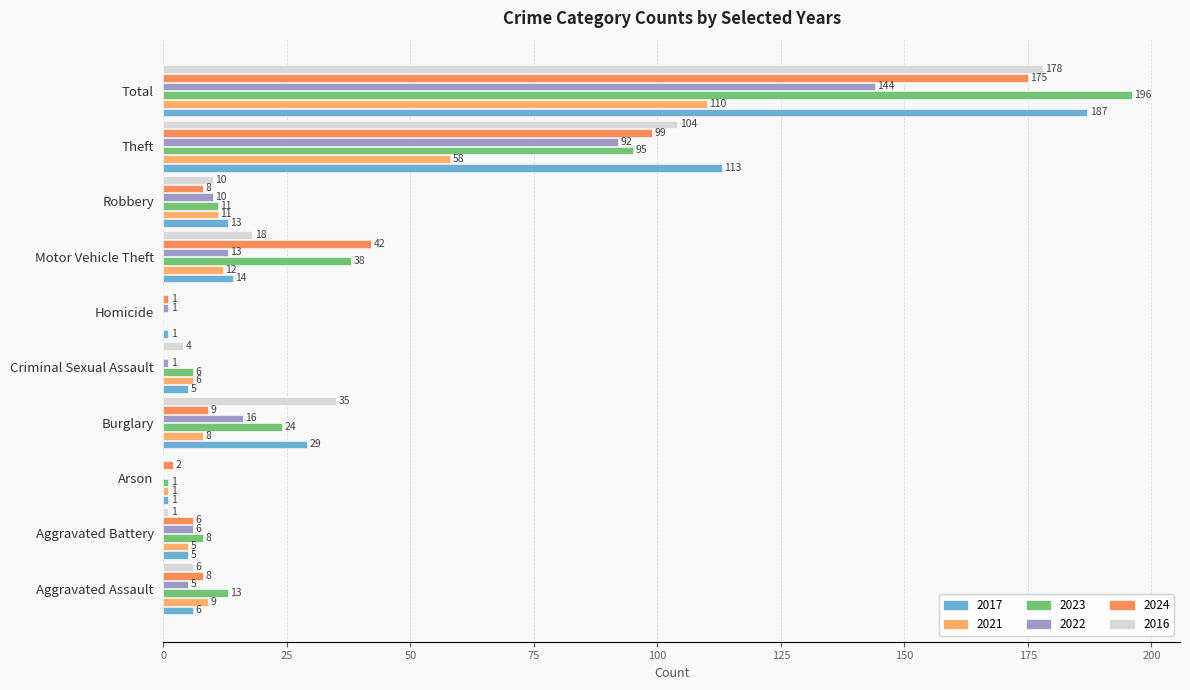

Count the number of categories in the chart.

10